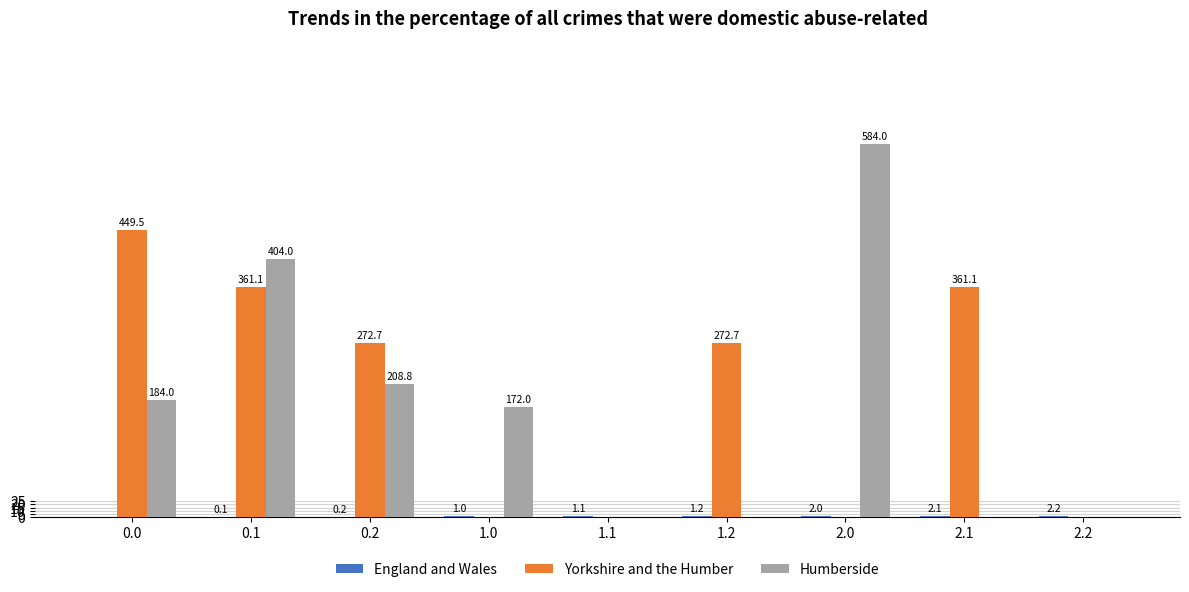

The Humberside series shows 70.3 at 1.0. True or false?

False